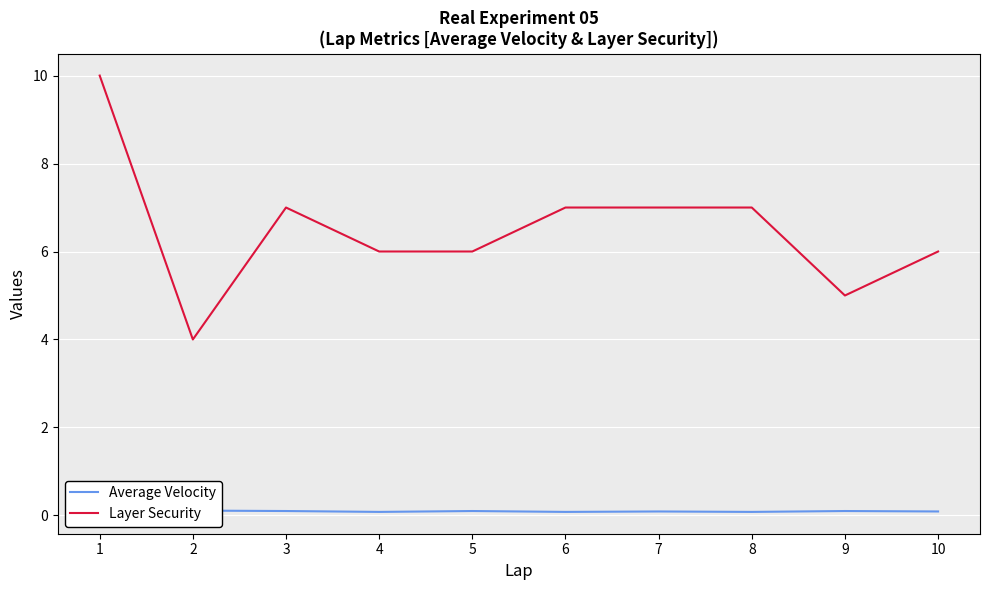

What is the approximate value of Average Velocity at 2?

0.1